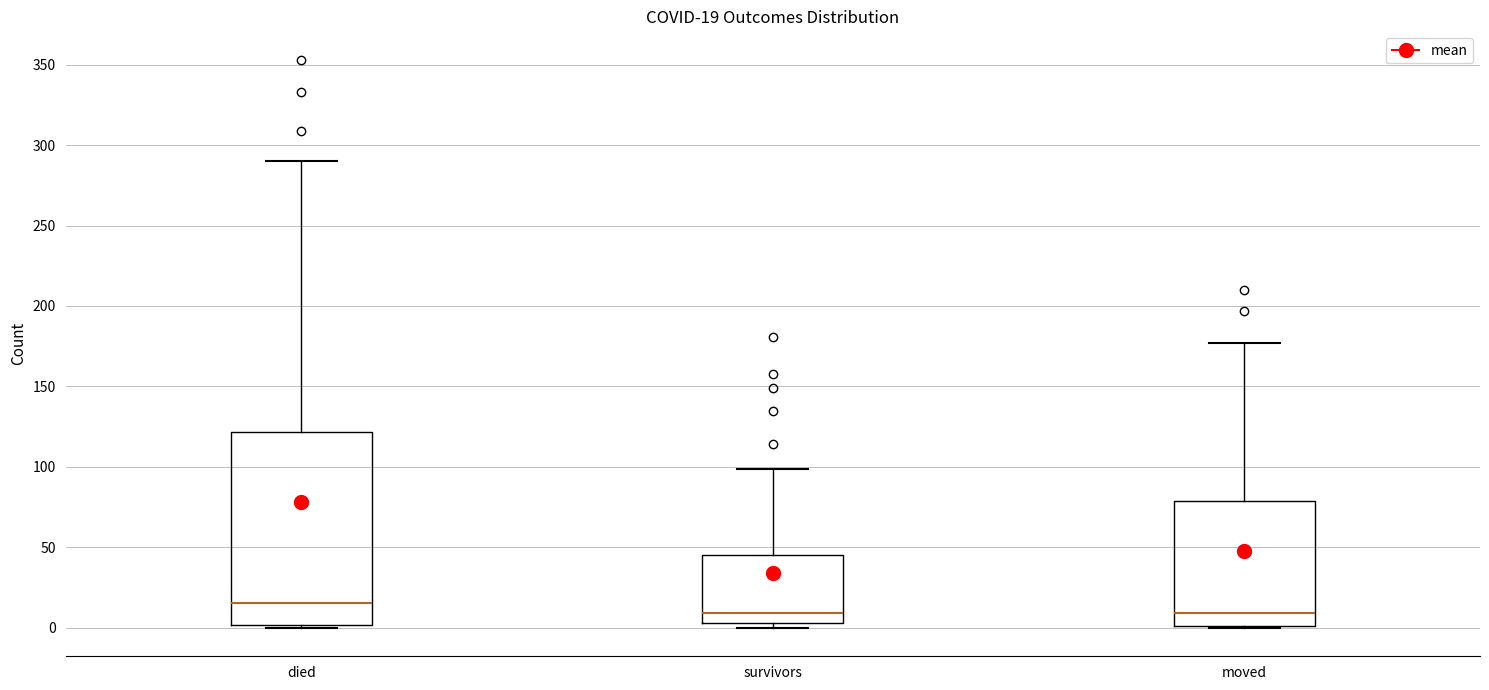

Comparing the boxes themselves (not the whiskers), which one is the tallest?

died